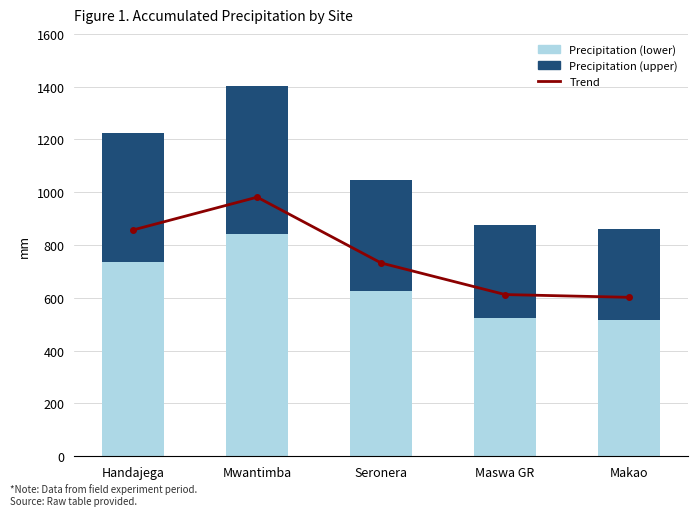

Which series has the widest spread of values?

Mean Precip (light)